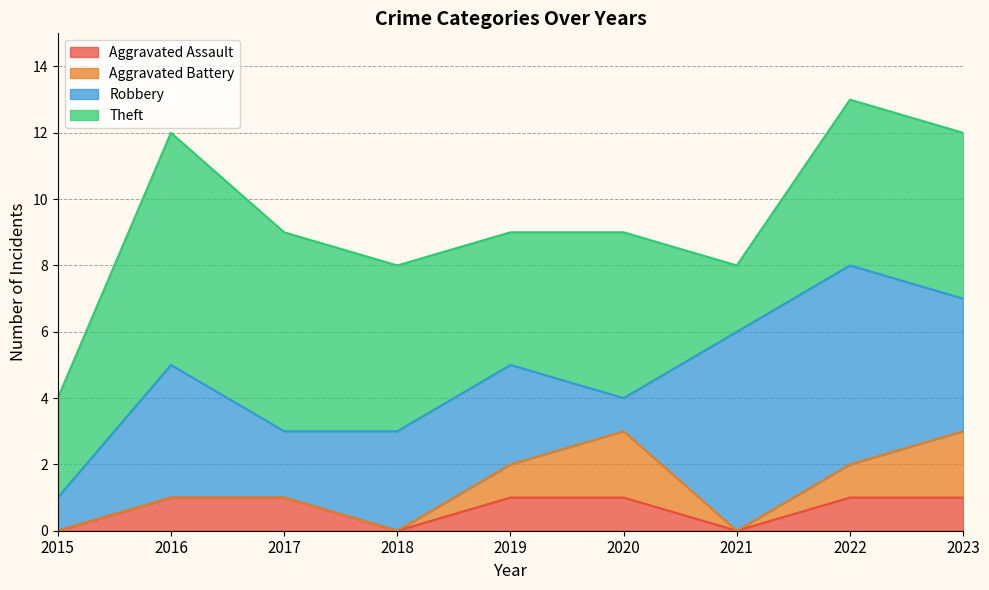

What is the average value of the Aggravated Assault series?

1